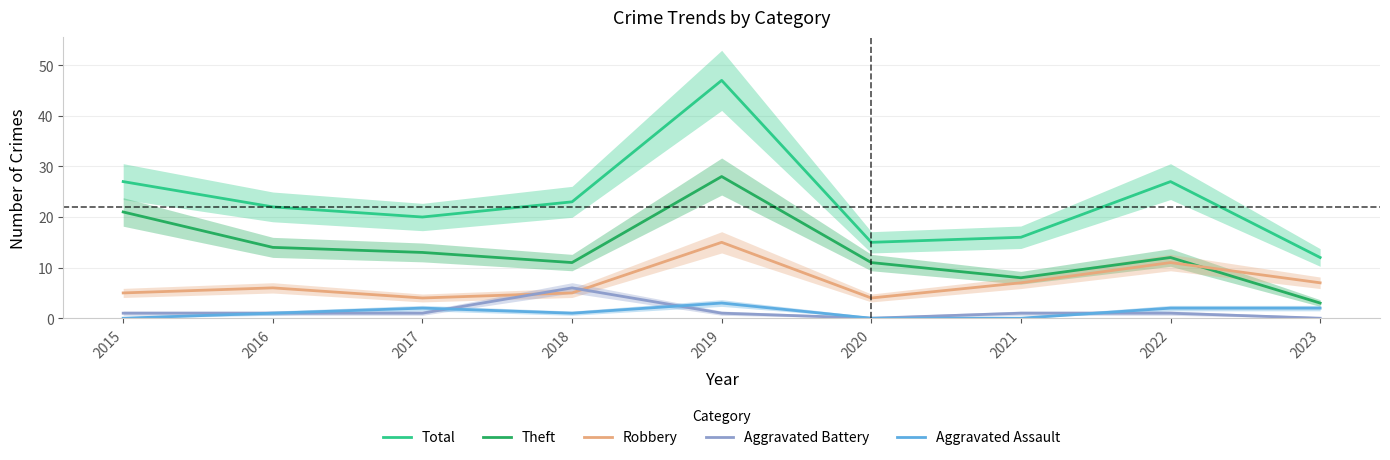

True or false: Total and Aggravated Assault cross at least once.

False